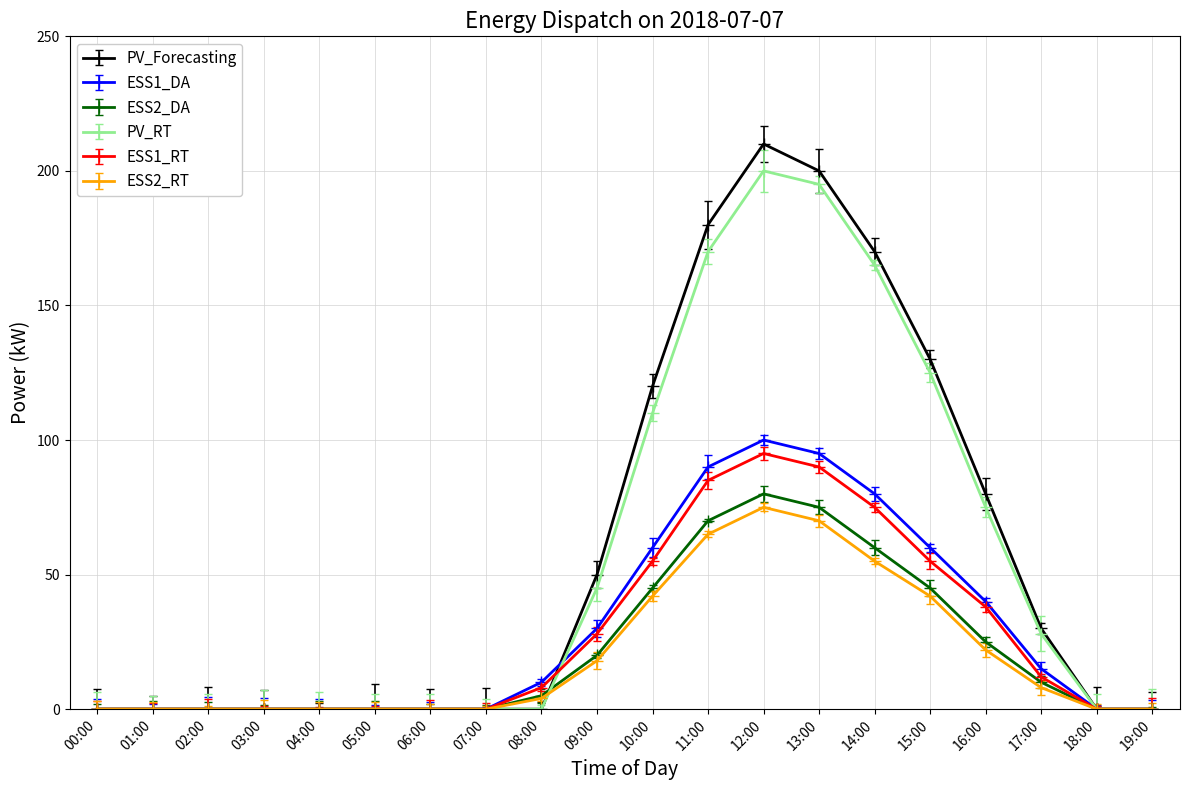

True or false: ESS2_RT has more than 0 points higher than both neighbors.

True